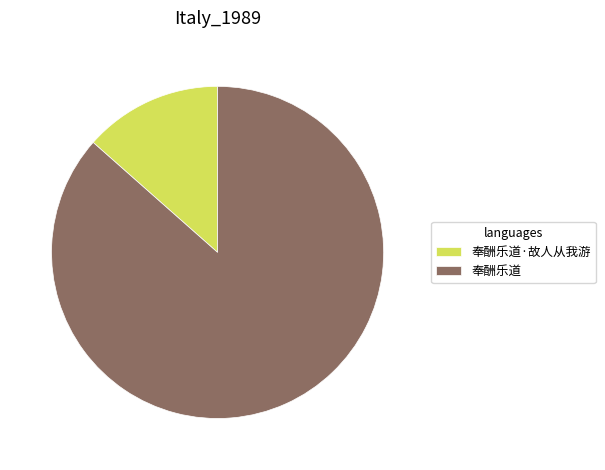

Do 奉酬乐道 and 奉酬乐道·故人从我游 together represent more than half of the pie?

Yes